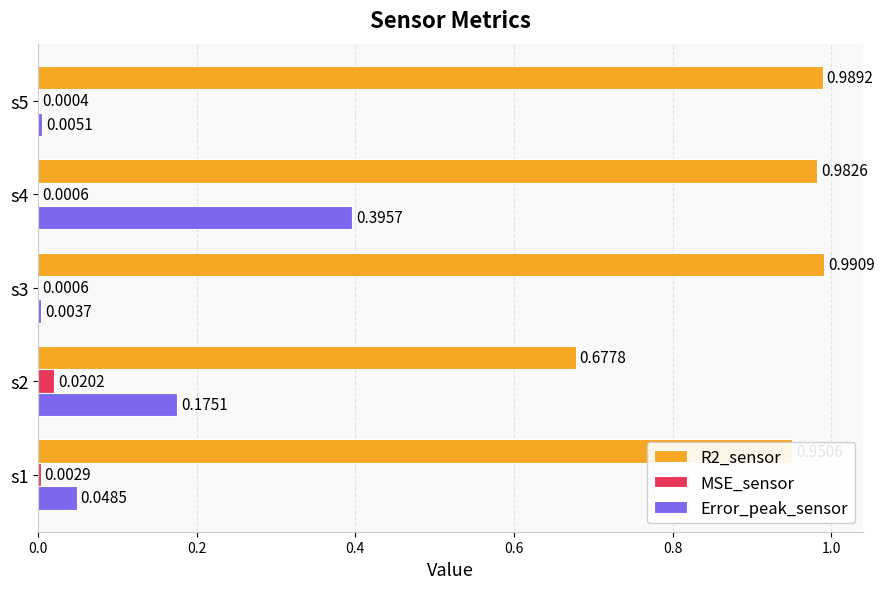

What is the sum of the R2_sensor values at s4 and s5?

2.0